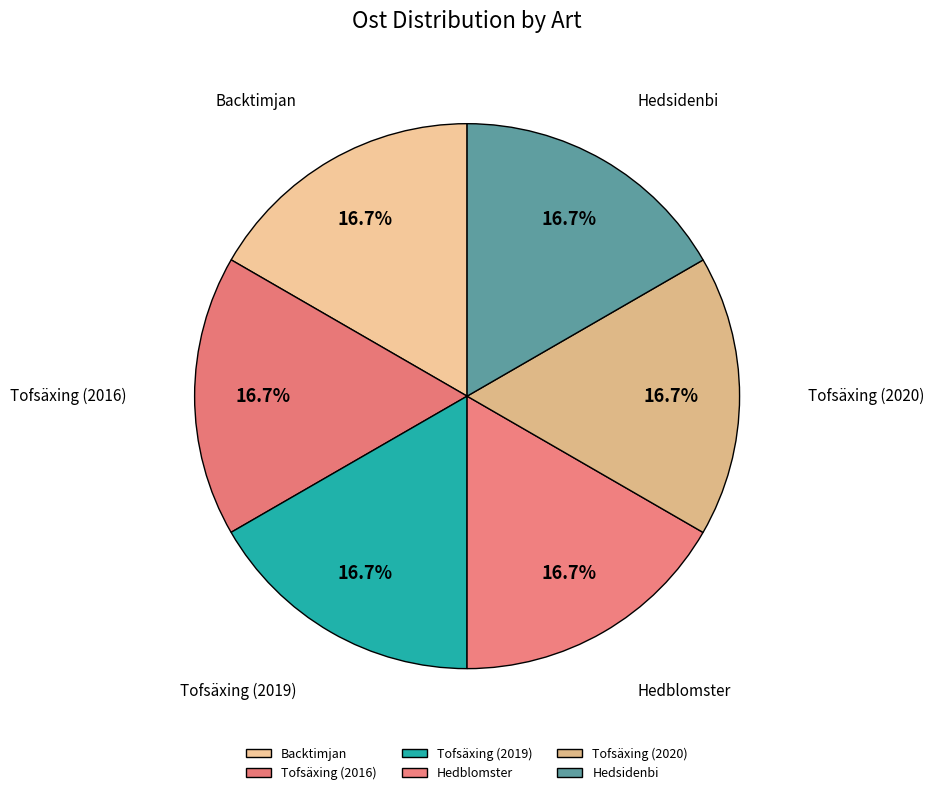

Is it true that Tofsäxing (2020) is 17% of the pie?

True